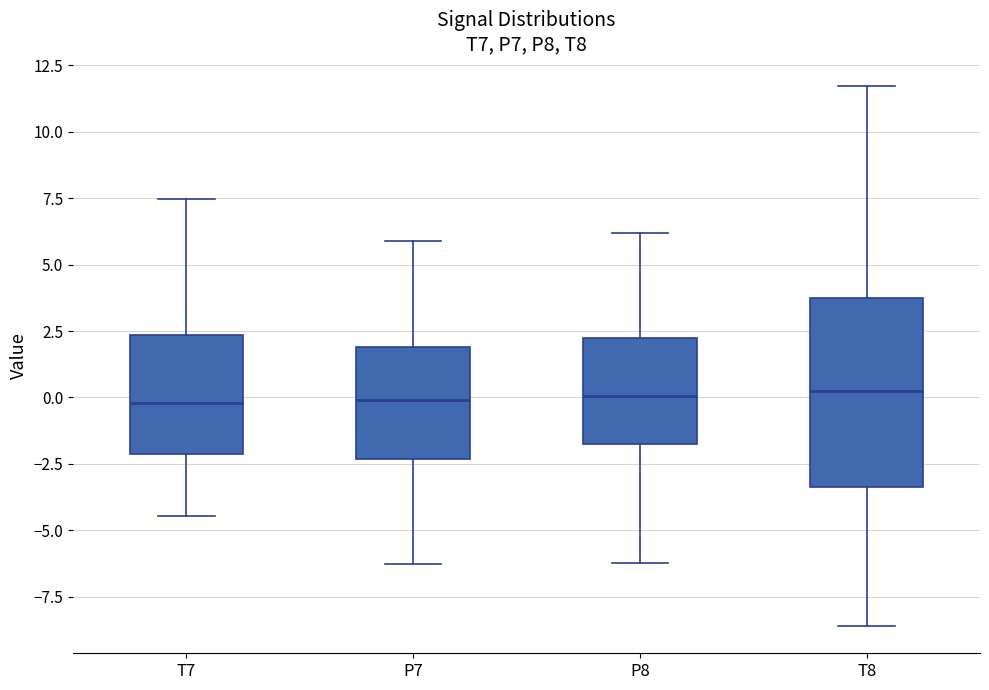

Where does the lower whisker of the box for P8 end on the y-axis? The values are not printed on the chart, so give them approximately, as read against the axis.

-6.0